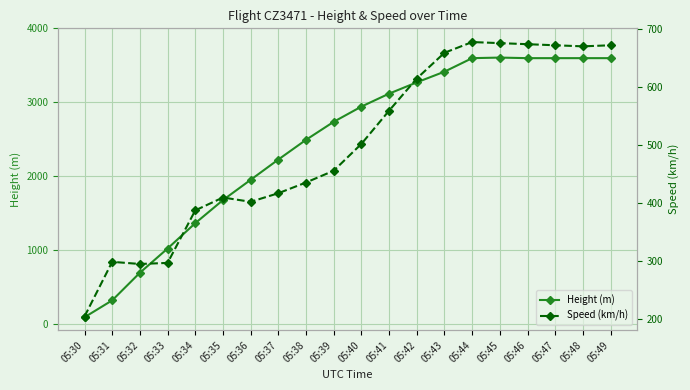

Read the Speed (km/h) value at 05:32.

294.5